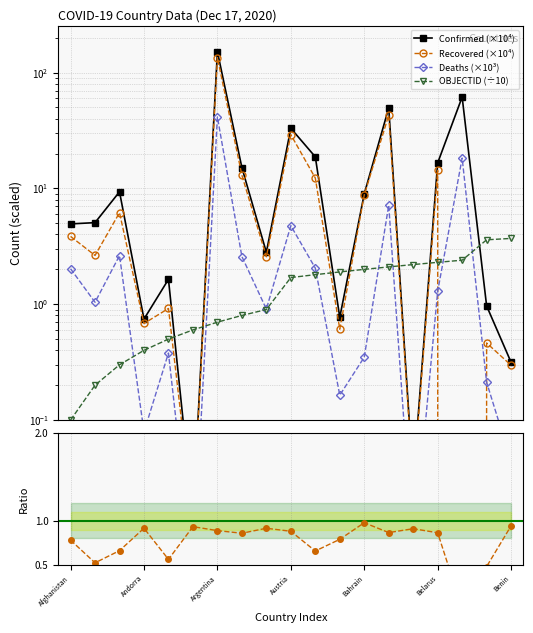

Is the value of Recovered (×10⁴) at 15 greater than the value of Rec/Conf at 7?

Yes